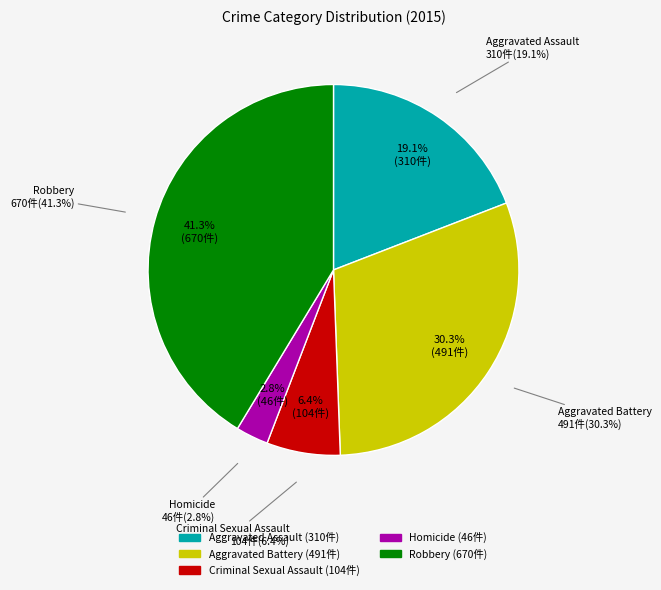

What is the total percentage of Homicide and Aggravated Battery?

33.1%